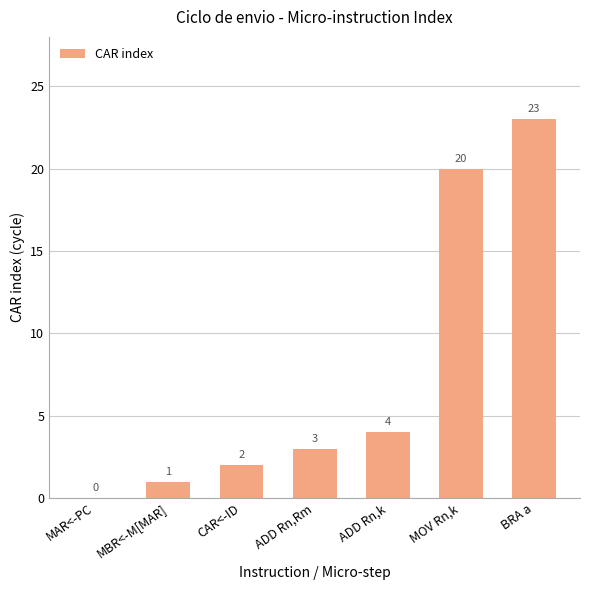

What is the change in value from MAR<-PC to ADD Rn,k?

+4